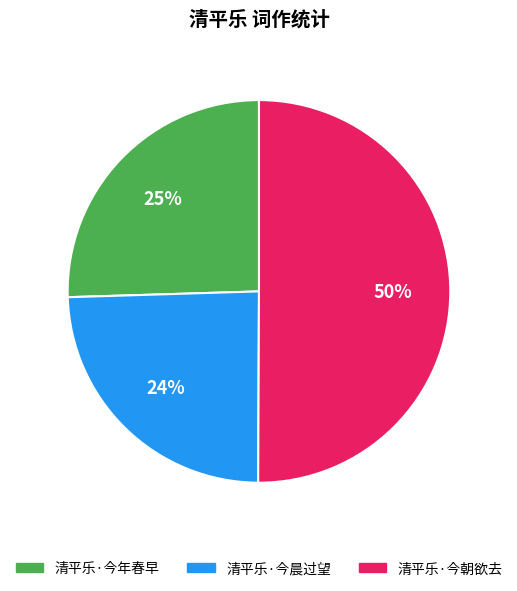

To the nearest percent, what percentage of the pie is 清平乐·今晨过望?

24%